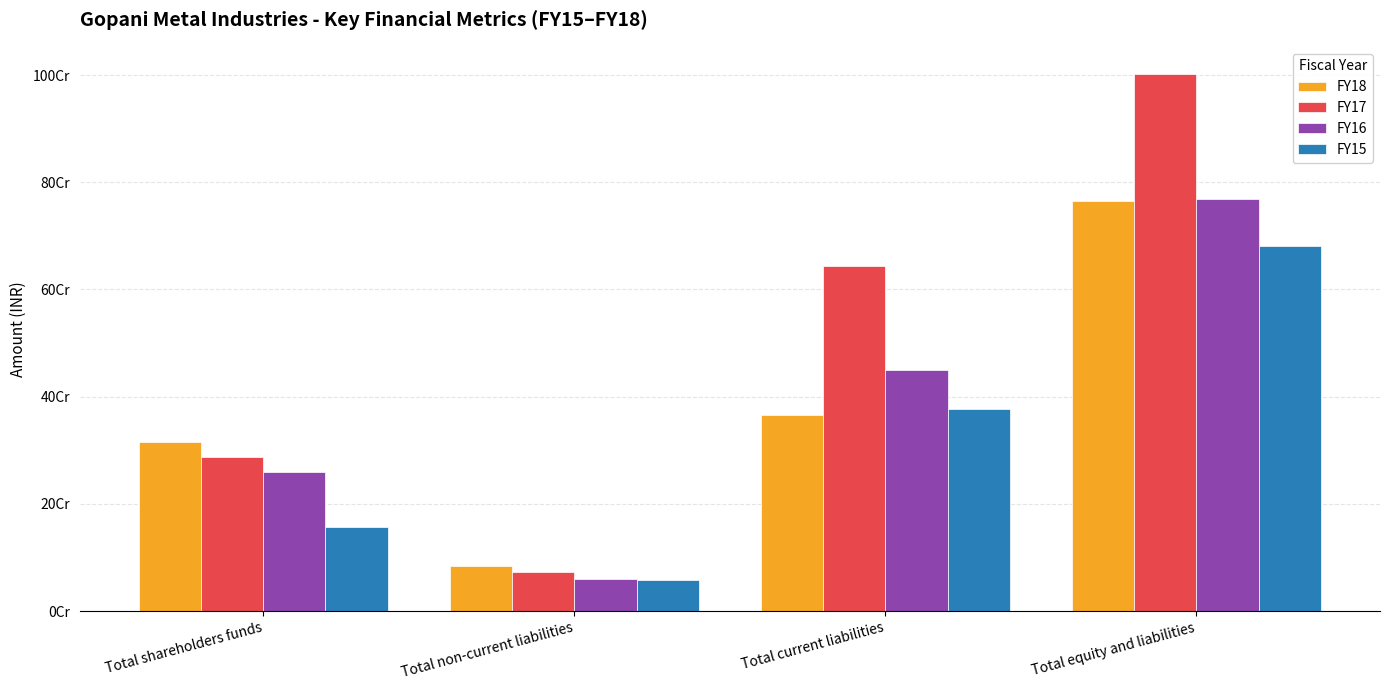

Does the chart contain stacked bars?

No